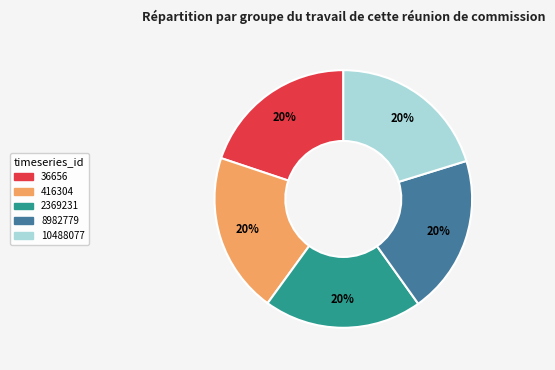

To the nearest percent, what portion does 416304 represent?

20%